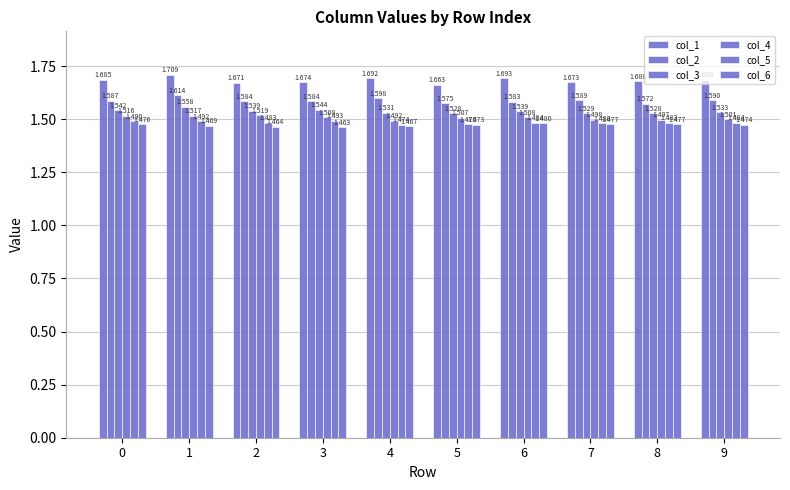

At how many categories does at least one series exceed 1?

10